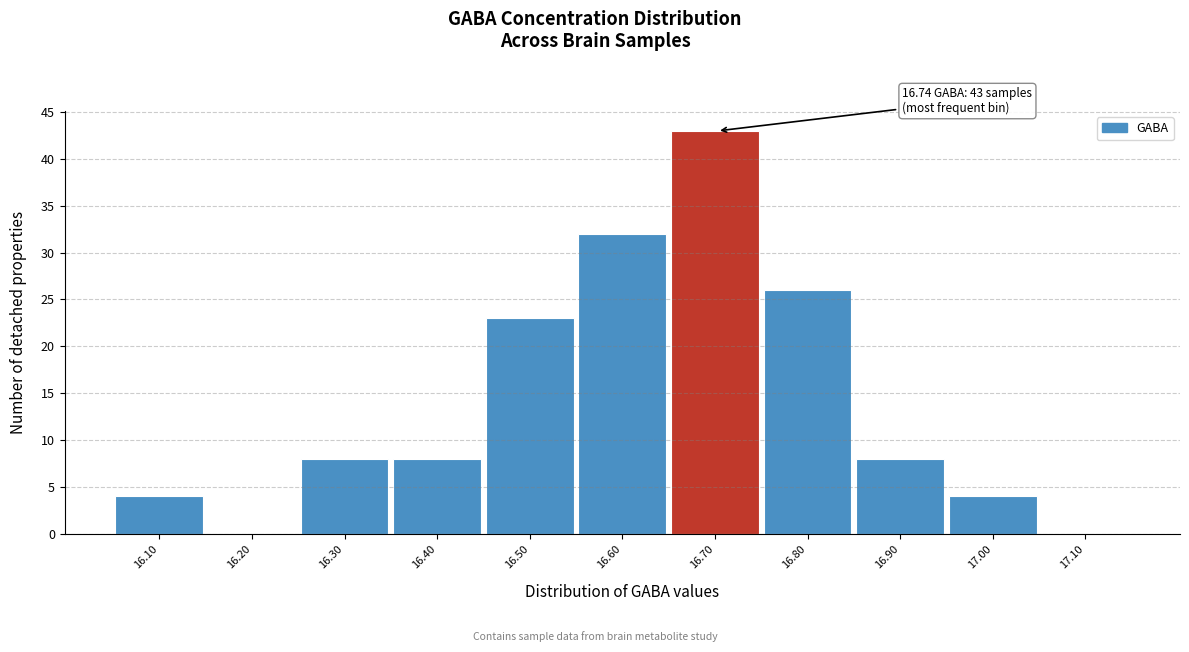

Reading left to right, what are all the values shown in this chart?

16.10=4	16.20=0	16.30=8	16.40=8	16.50=23	16.60=32	16.70=43	16.80=26	16.90=8	17.00=4	17.10=0